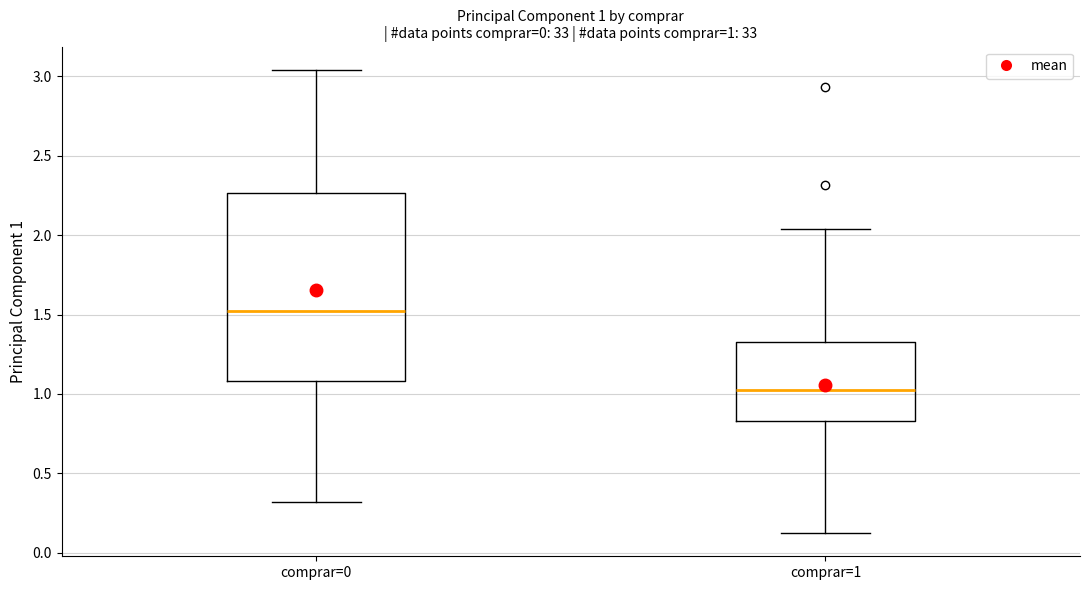

Comparing the boxes themselves (not the whiskers), which one is the tallest?

comprar=0